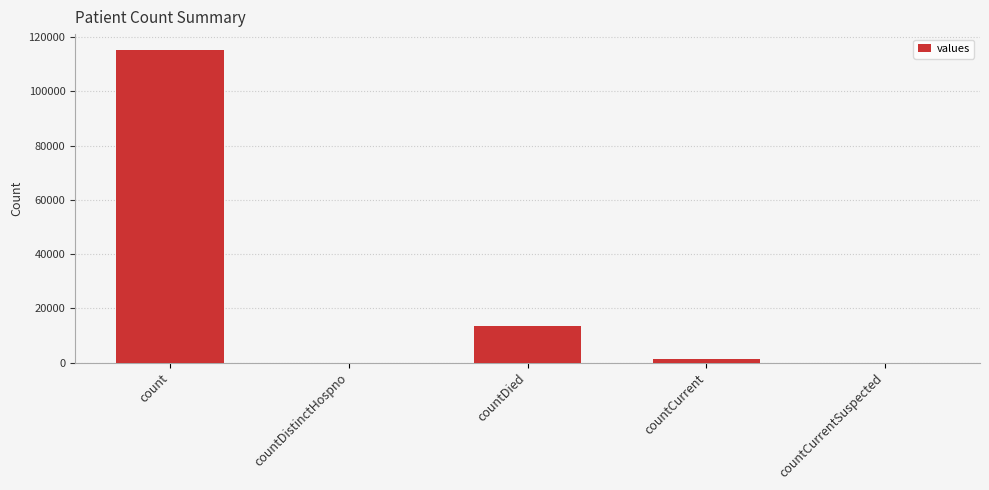

What is the change in value from count to countCurrentSuspected?

-115379